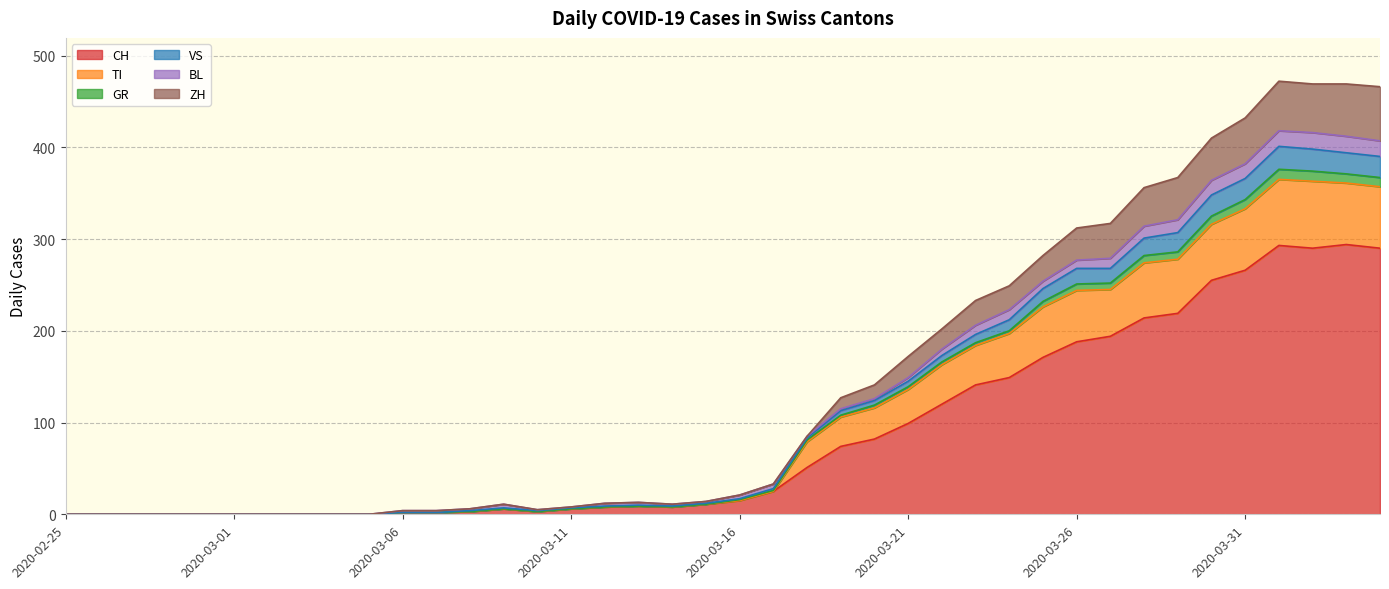

What is the maximum value for CH?

294